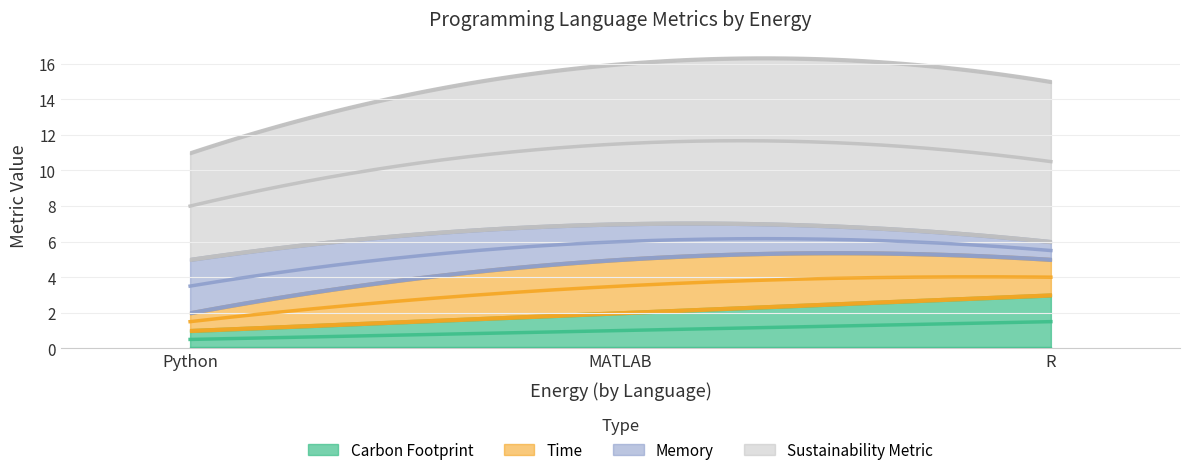

What is the average value of the Carbon Footprint series?

2